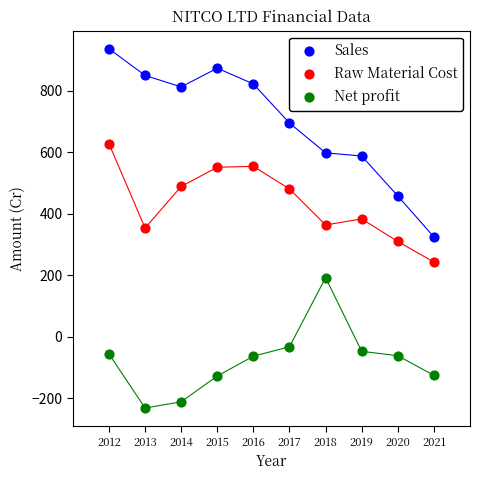

Which series has the widest spread of Y values?

Sales